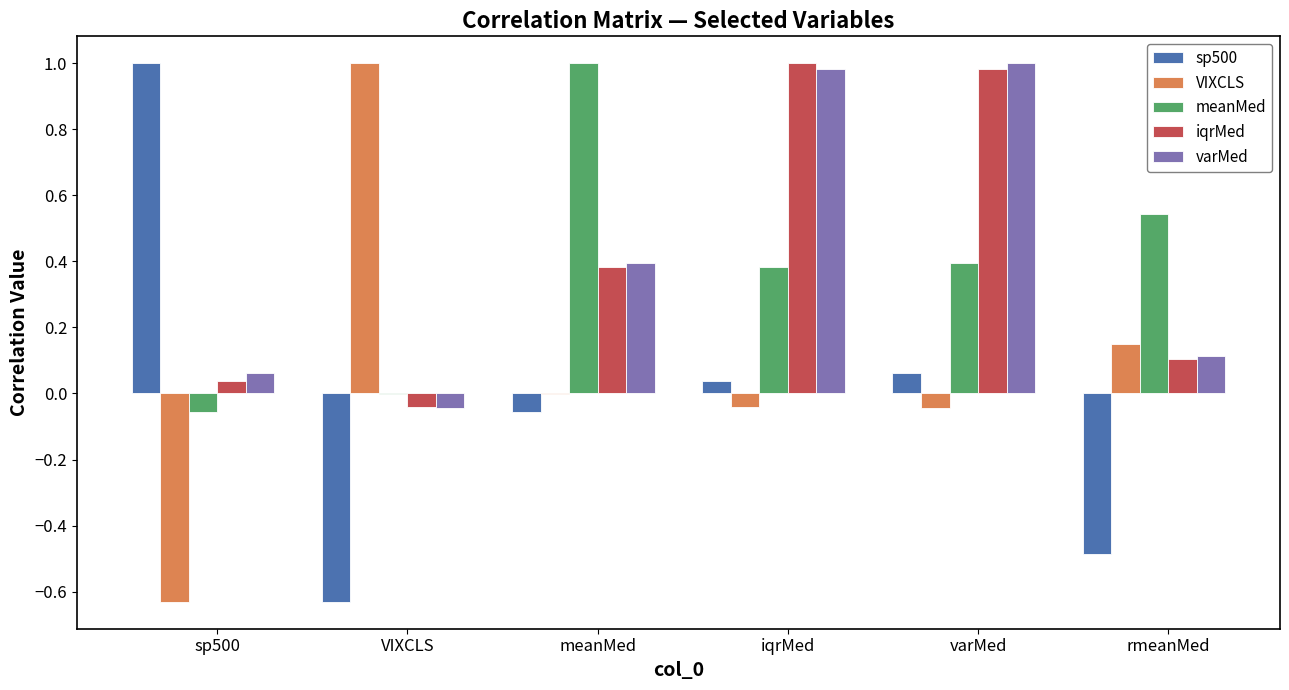

Is it true that sp500 equals 0.0 at iqrMed?

True